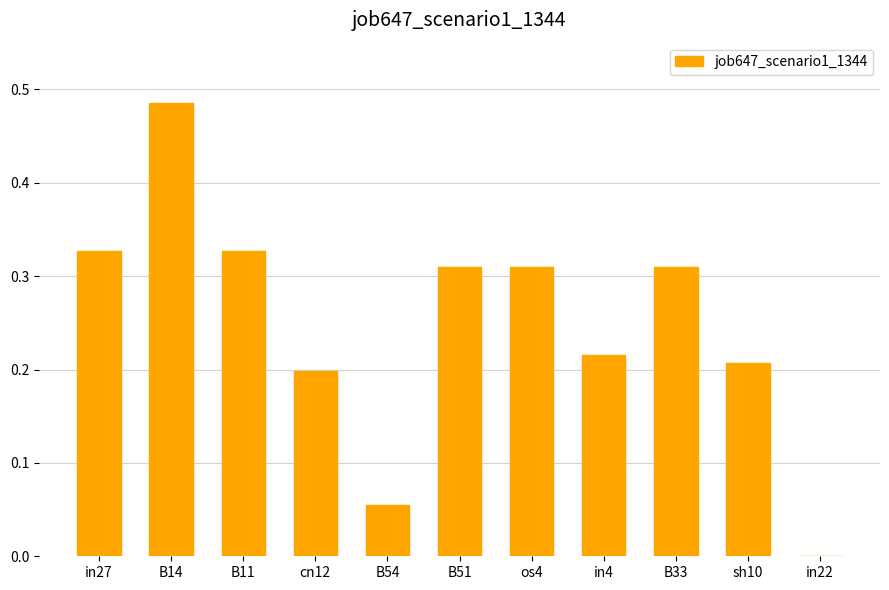

At which label is the value closest to 0?

in22